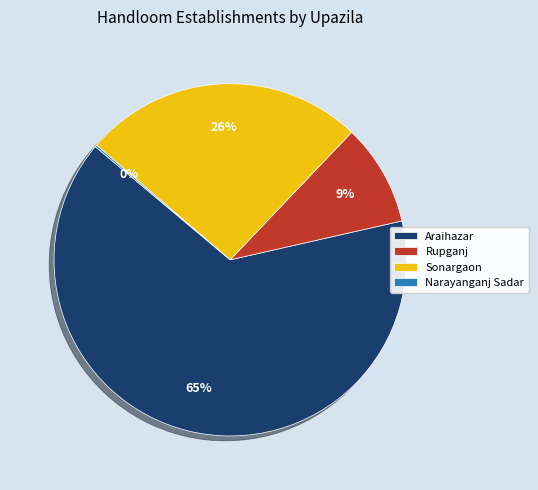

What percentage is the Sonargaon slice, to the nearest percent?

26%